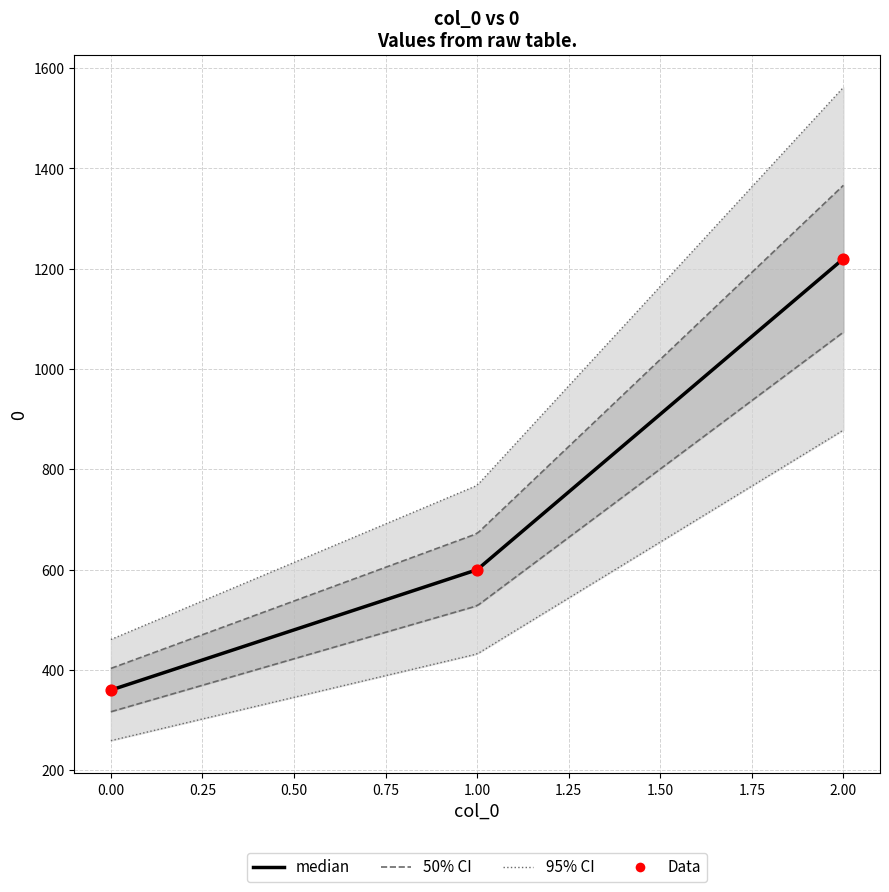

What is the ratio of the value at 1 to the value at 0?

1.7